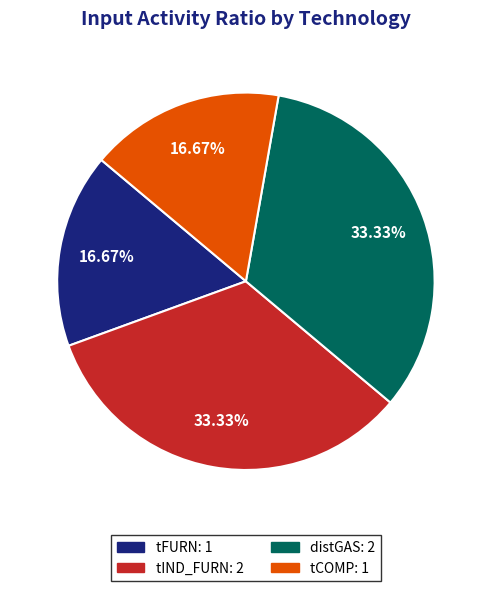

Between tFURN and distGAS, which is larger?

distGAS